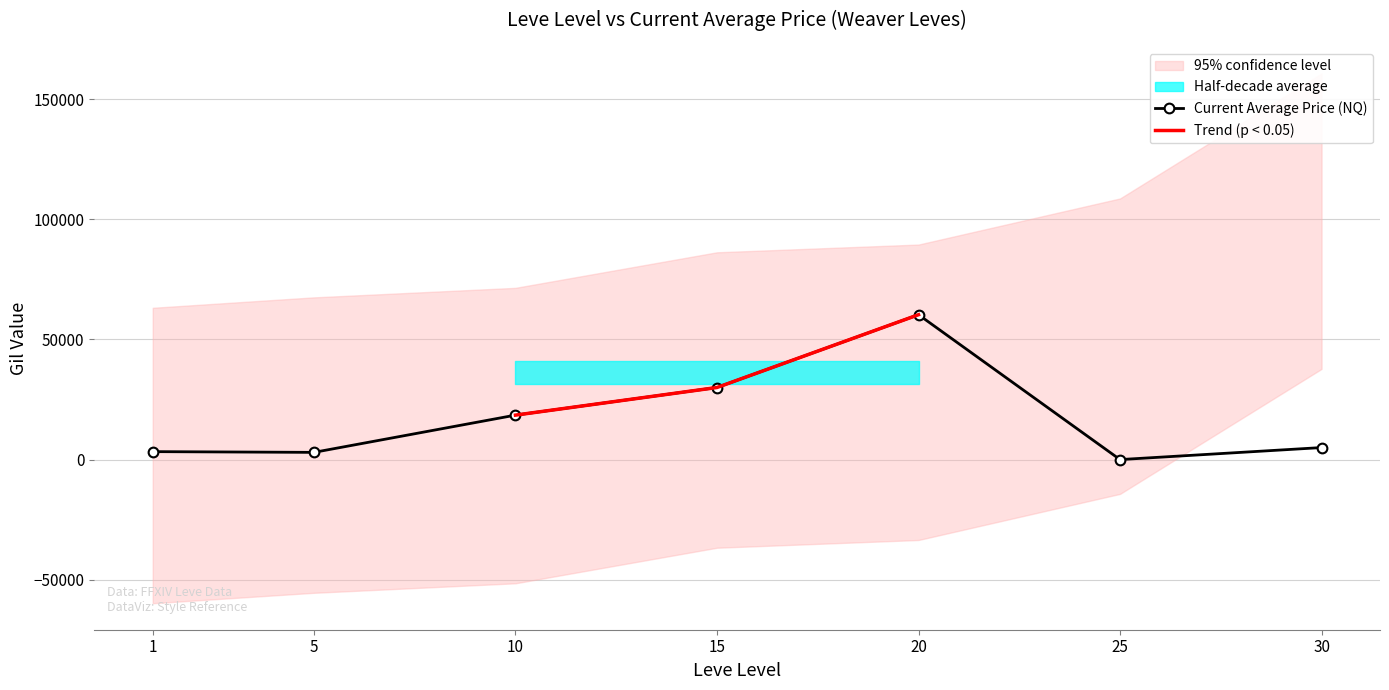

The value of Current Average Price (NQ) at 25 is 0. True or false?

True